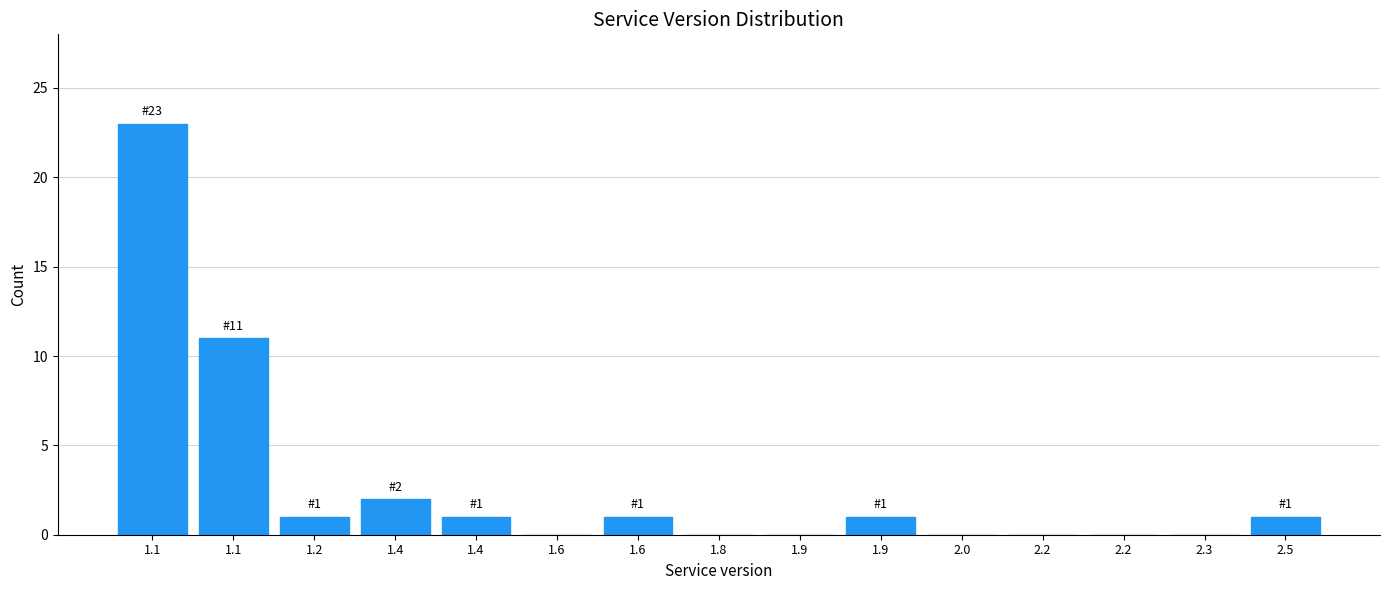

How many categories are shown in the chart?

15